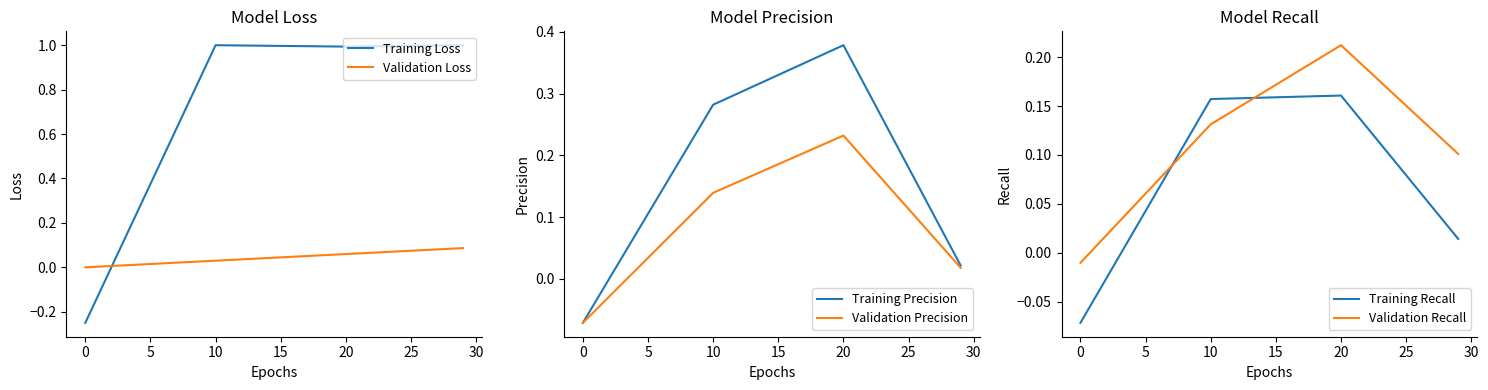

How many data points in Training Recall are above 0?

3